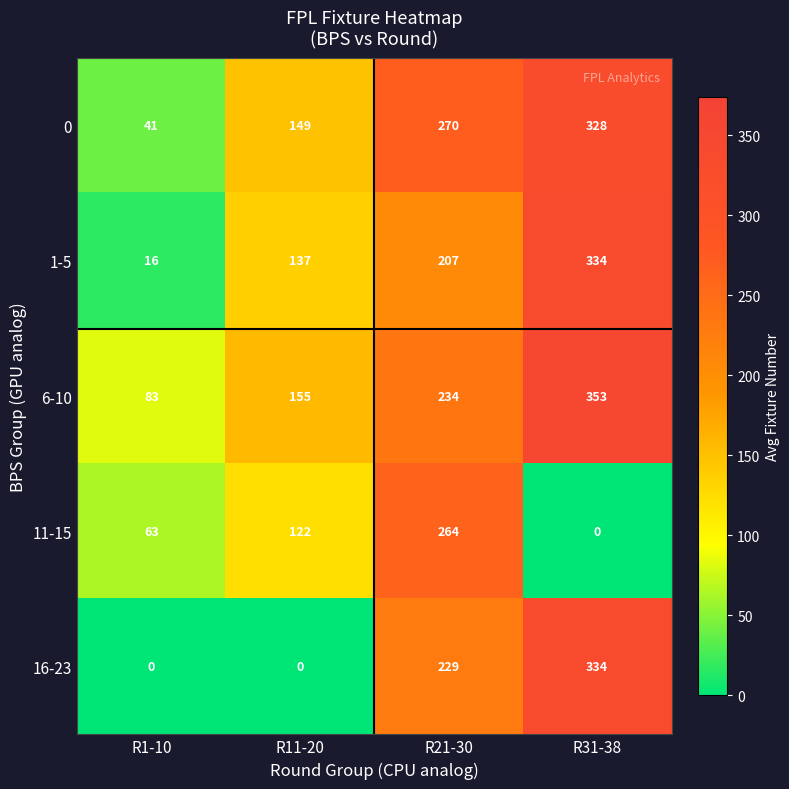

How many 11-15 values are between 63 and 264?

3